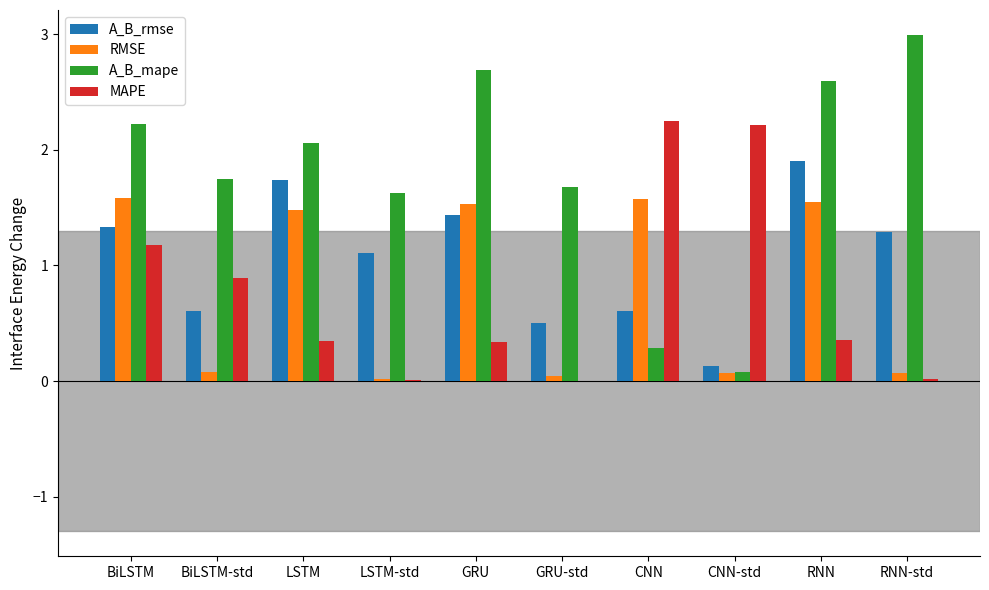

Which series has the largest total across all categories?

A_B_mape